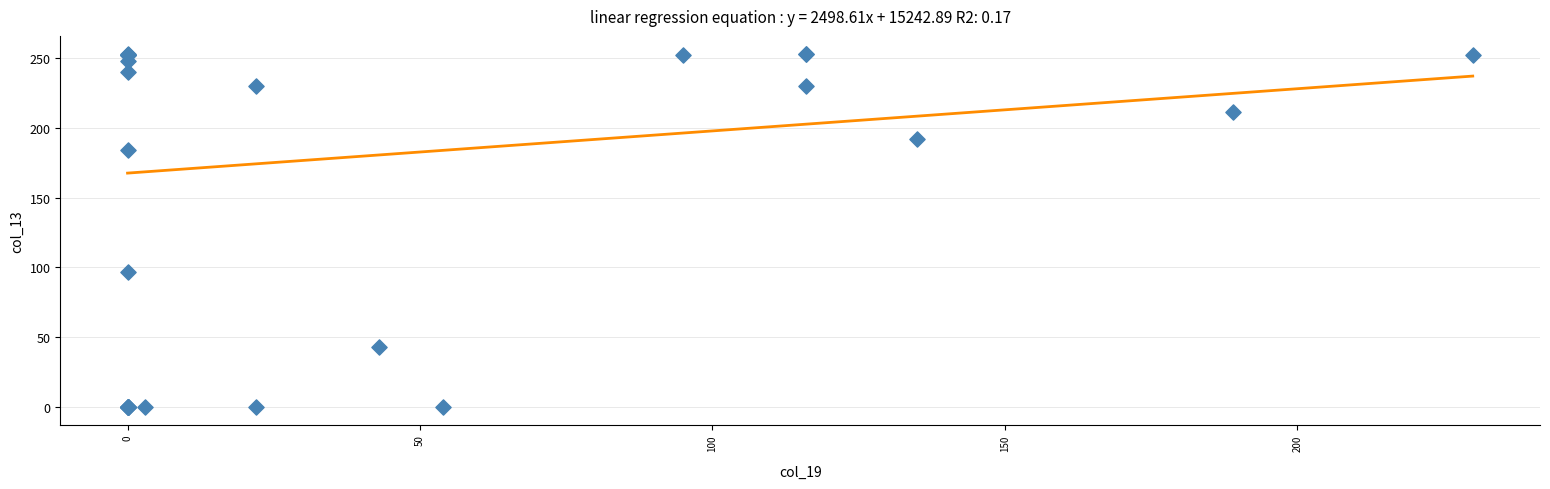

What Y value in the scatter plot is closest to 126?

97